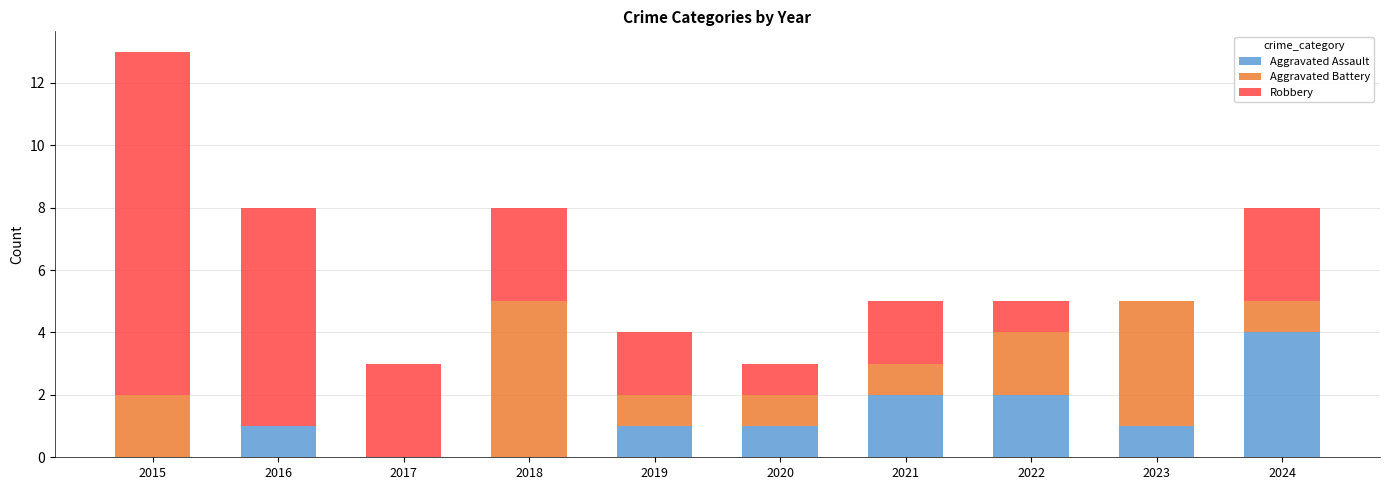

Reading left to right, list the values for the Aggravated Assault series.

2015=0	2016=1	2017=0	2018=0	2019=1	2020=1	2021=2	2022=2	2023=1	2024=4